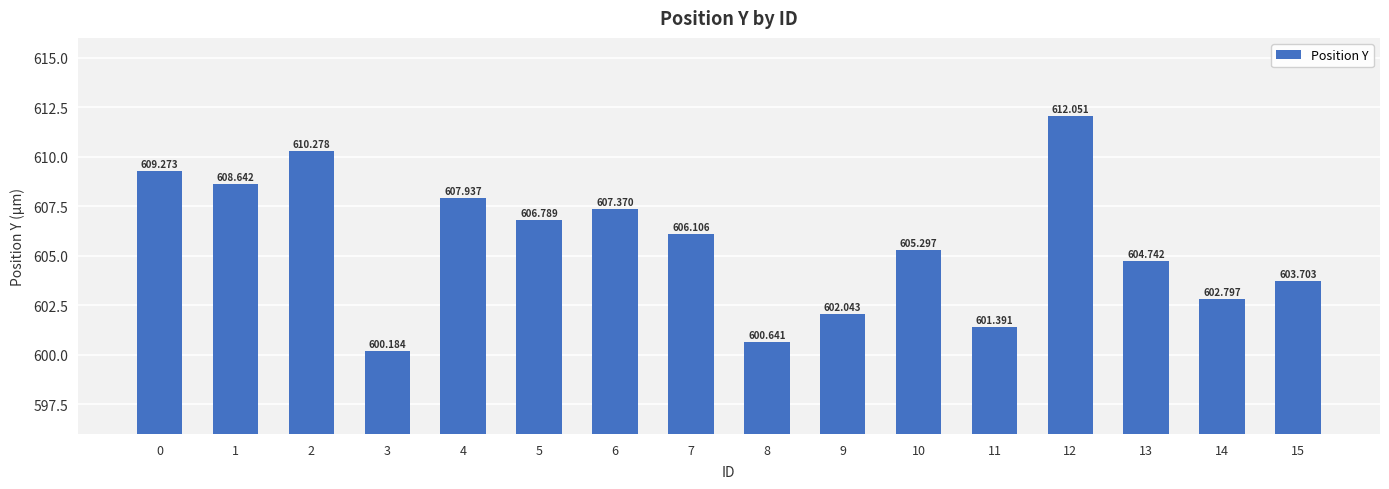

Rank the categories by value from highest to lowest.

12, 2, 0, 1, 4, 6, 5, 7, 10, 13, 15, 14, 9, 11, 8, 3